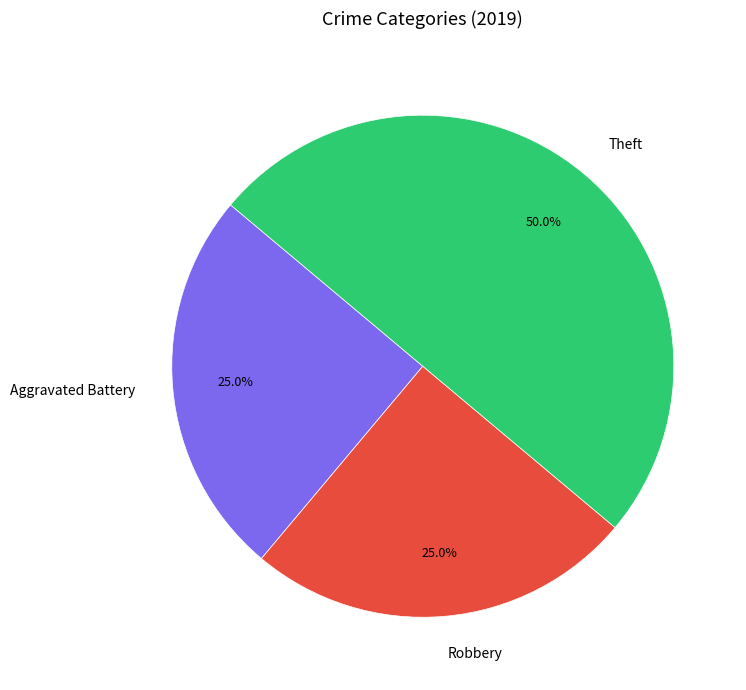

What is the largest slice in the pie chart?

Theft